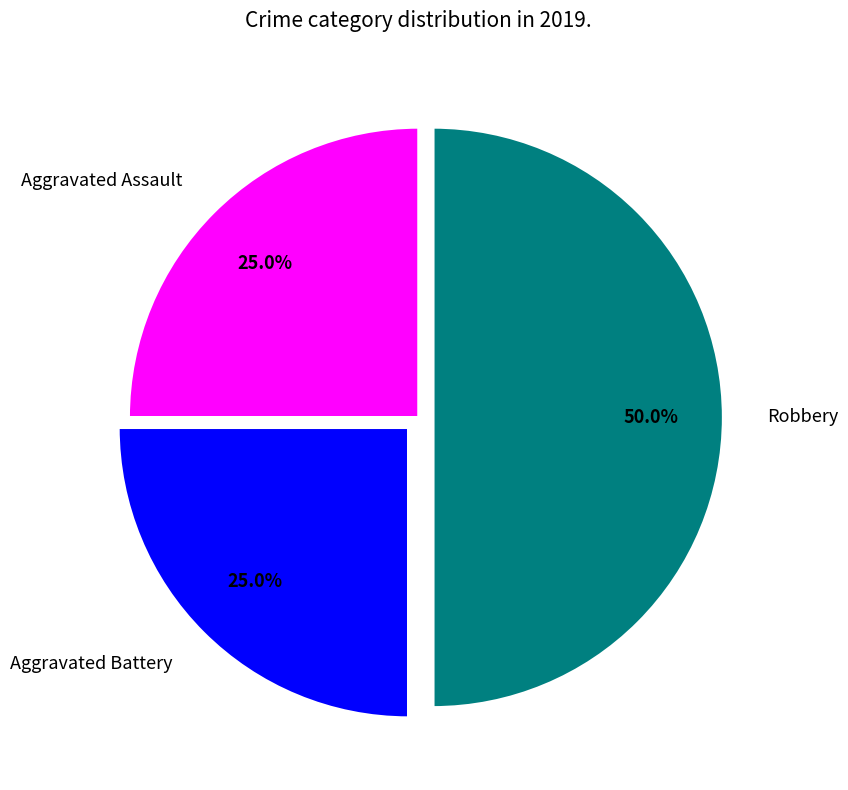

Is it true that Aggravated Assault is 35% of the pie?

False